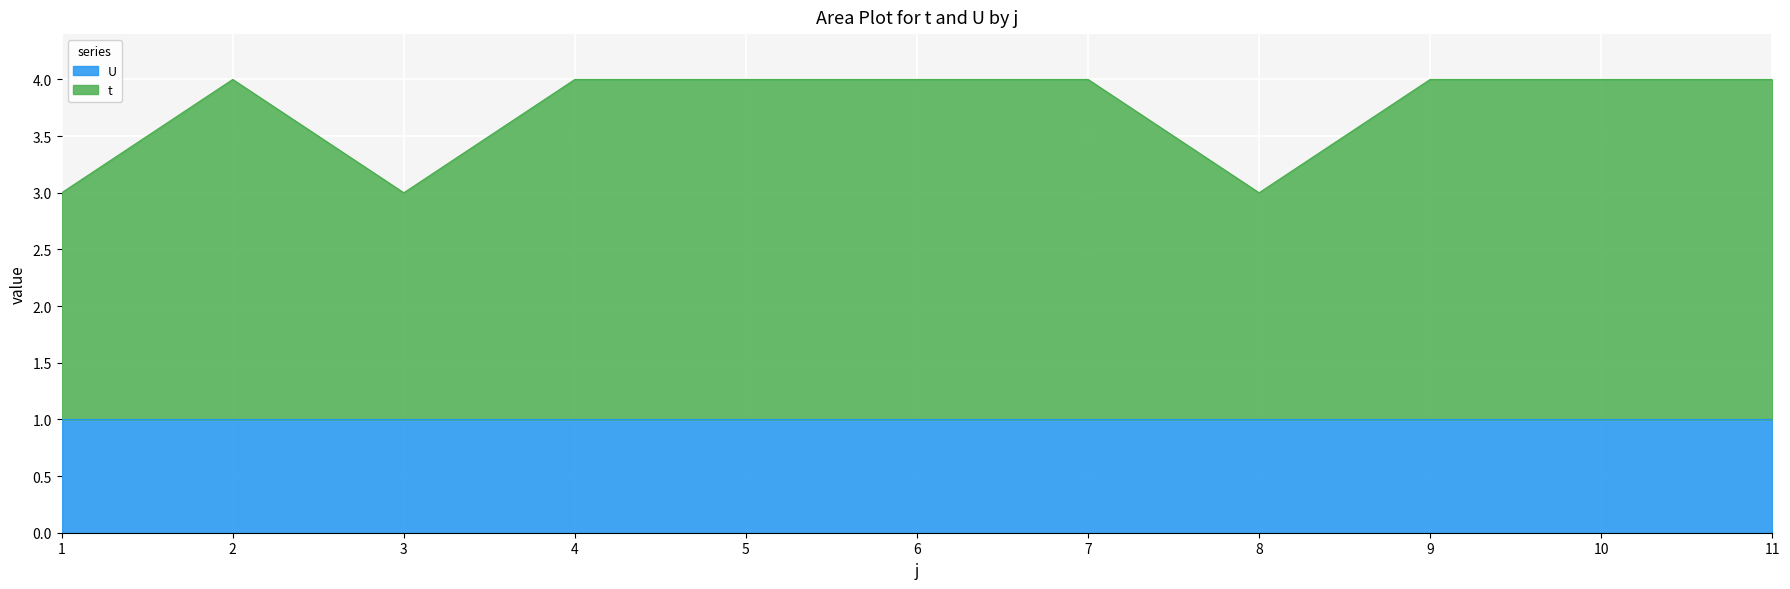

What is the average value?

4